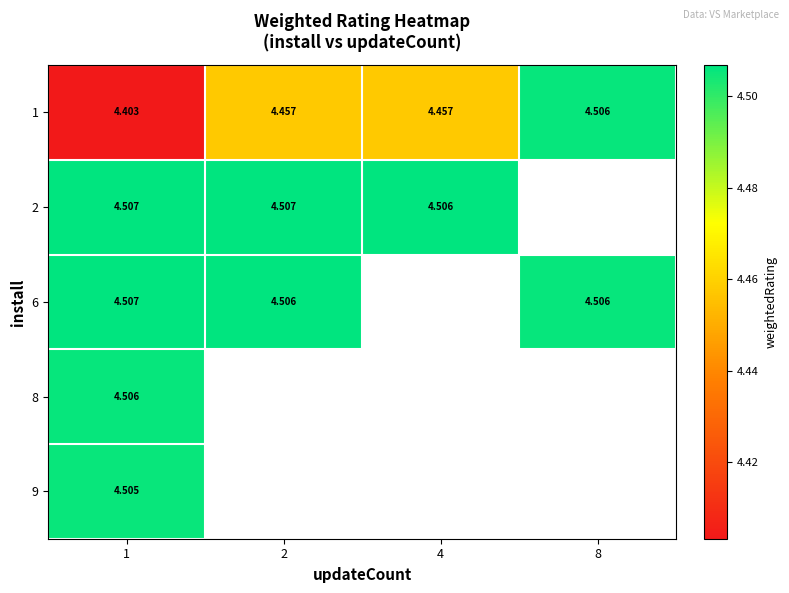

How many distinct data groups are displayed?

5